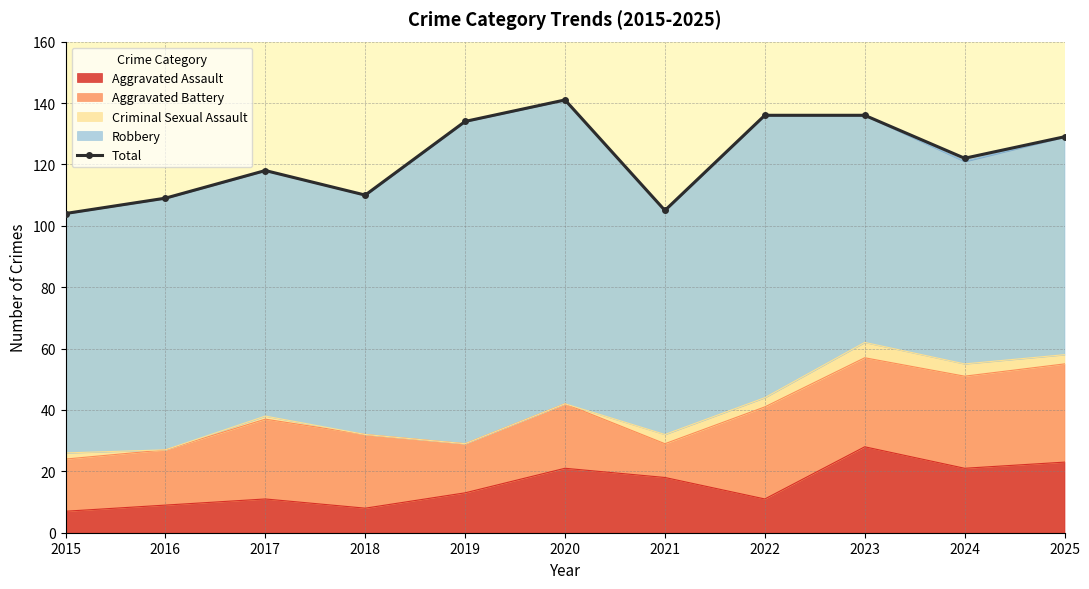

What is the average value?

122